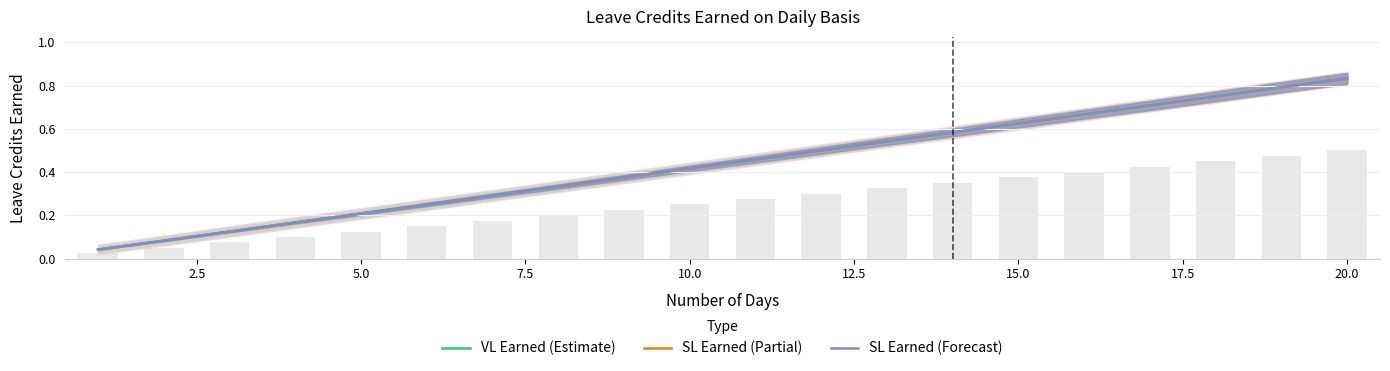

Reading left to right, transcribe all the data shown in this chart.

VL Earned (Estimate): 0.0	0.1	0.1	0.2	0.2	0.2	0.3	0.3	0.4	0.4	0.5	0.5	0.5	0.6	0.6	0.7	0.7	0.8	0.8	0.8
SL Earned (Partial): 0.0	0.1	0.1	0.2	0.2	0.2	0.3	0.3	0.4	0.4	0.5	0.5	0.5	0.6	0.6	0.7	0.7	0.8	0.8	0.8
SL Earned (Forecast): 0.0	0.1	0.1	0.2	0.2	0.2	0.3	0.3	0.4	0.4	0.5	0.5	0.5	0.6	0.6	0.7	0.7	0.8	0.8	0.8